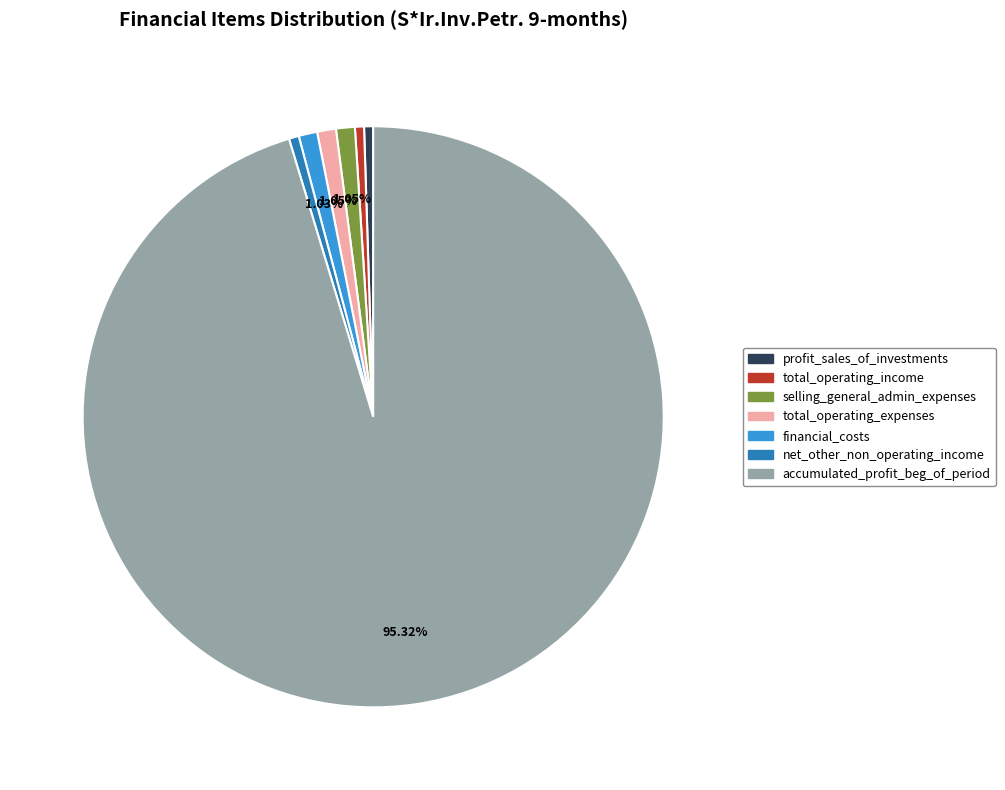

Is there a majority slice in this chart?

Yes